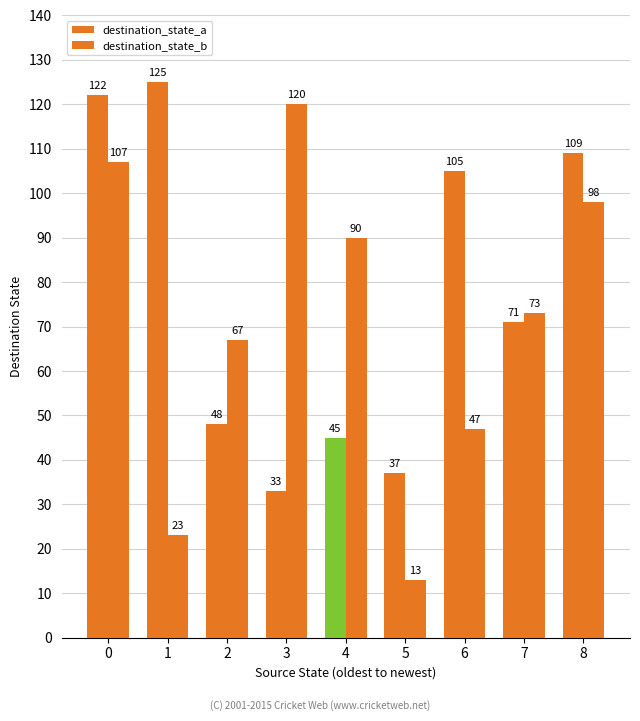

At which category does the chart reach its minimum across all series?

5